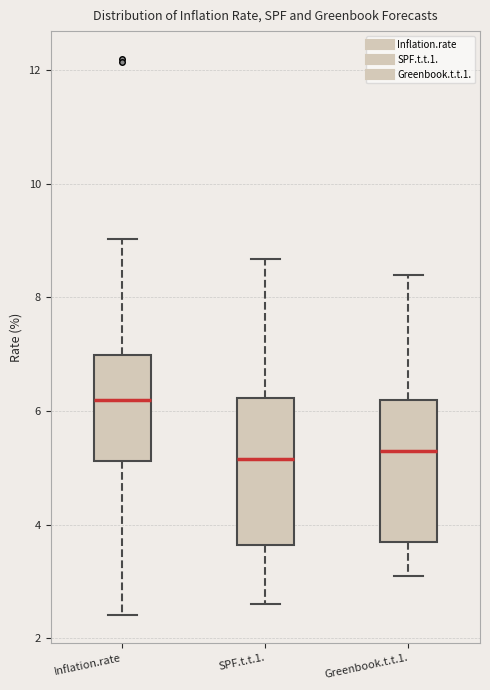

Which box's median line is the highest?

Inflation.rate